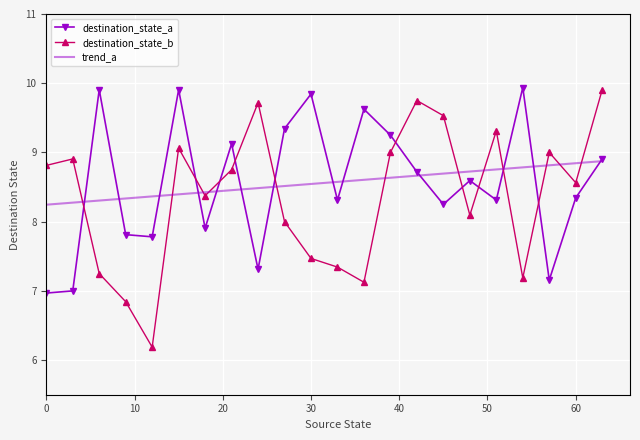

How many times do destination_state_b and destination_state_a cross each other?

10